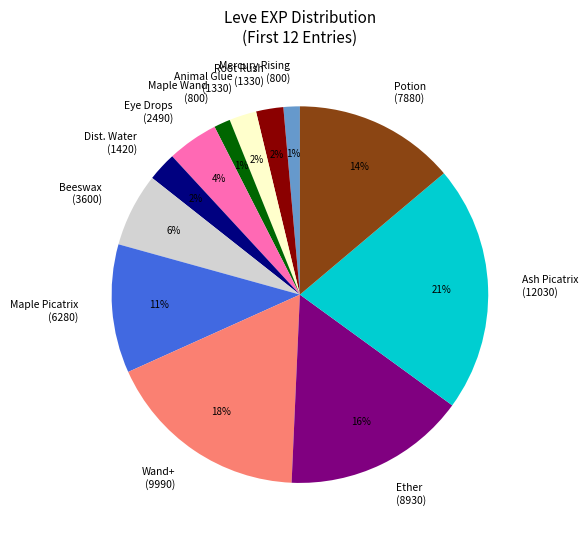

Which category has the biggest portion of the pie?

Ash Picatrix (12030)